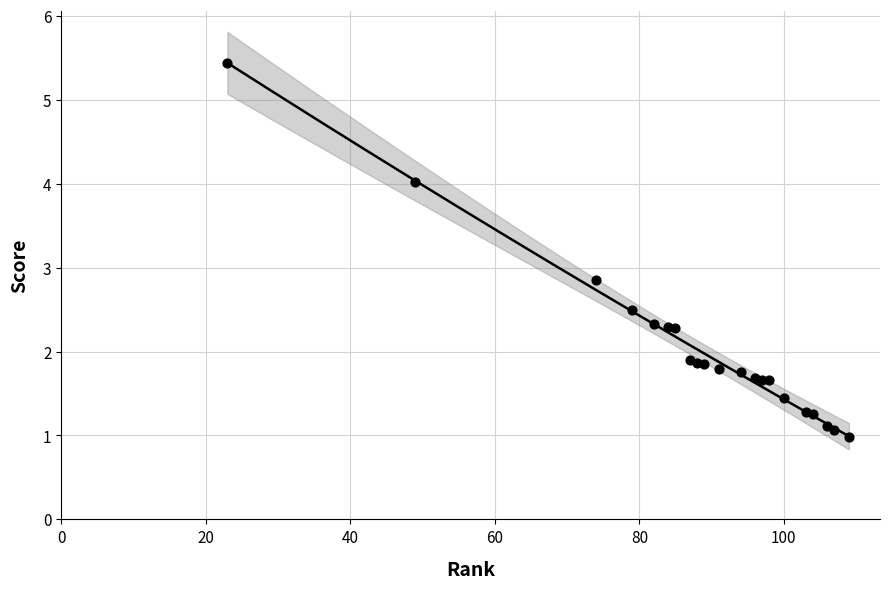

What Y value in the scatter plot is closest to 3?

2.9